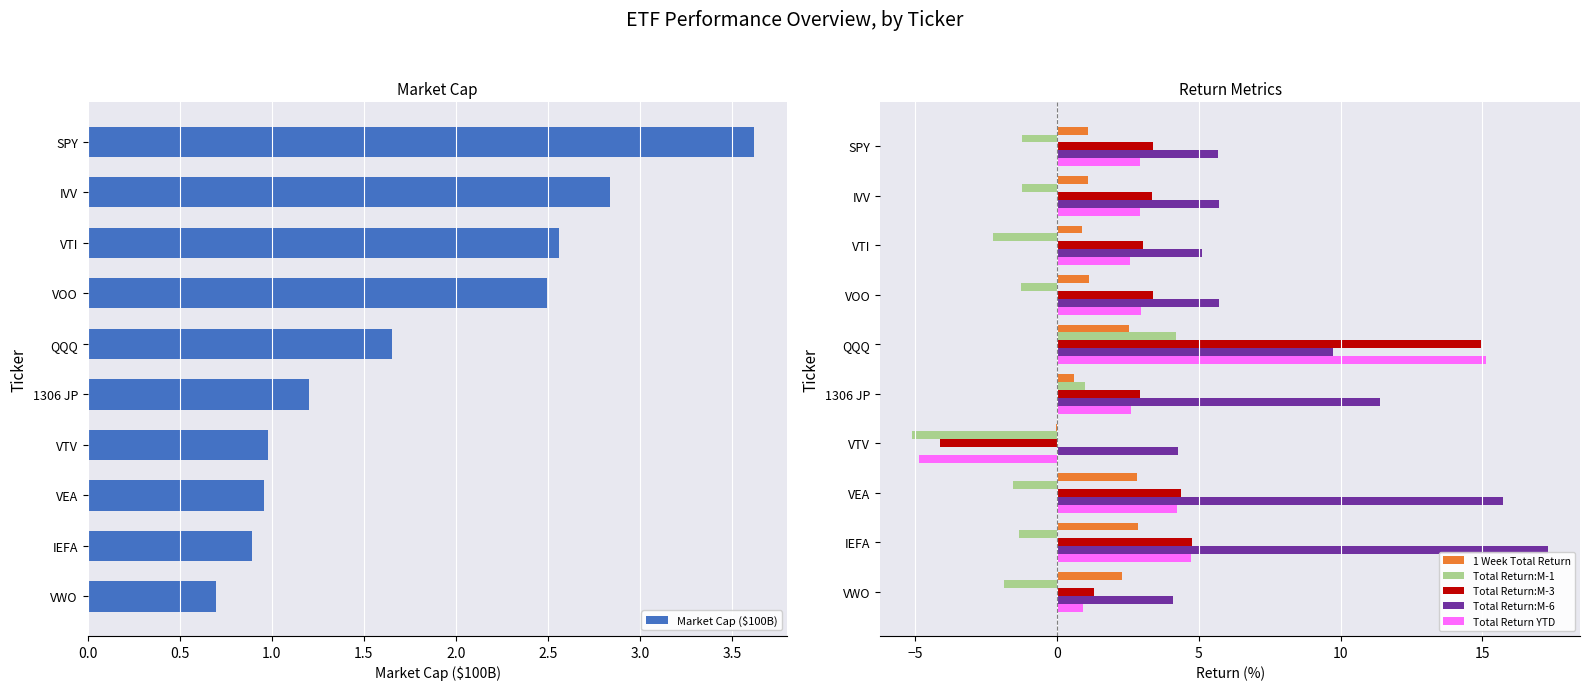

The Total Return YTD series shows 1.4 at VTI. True or false?

False